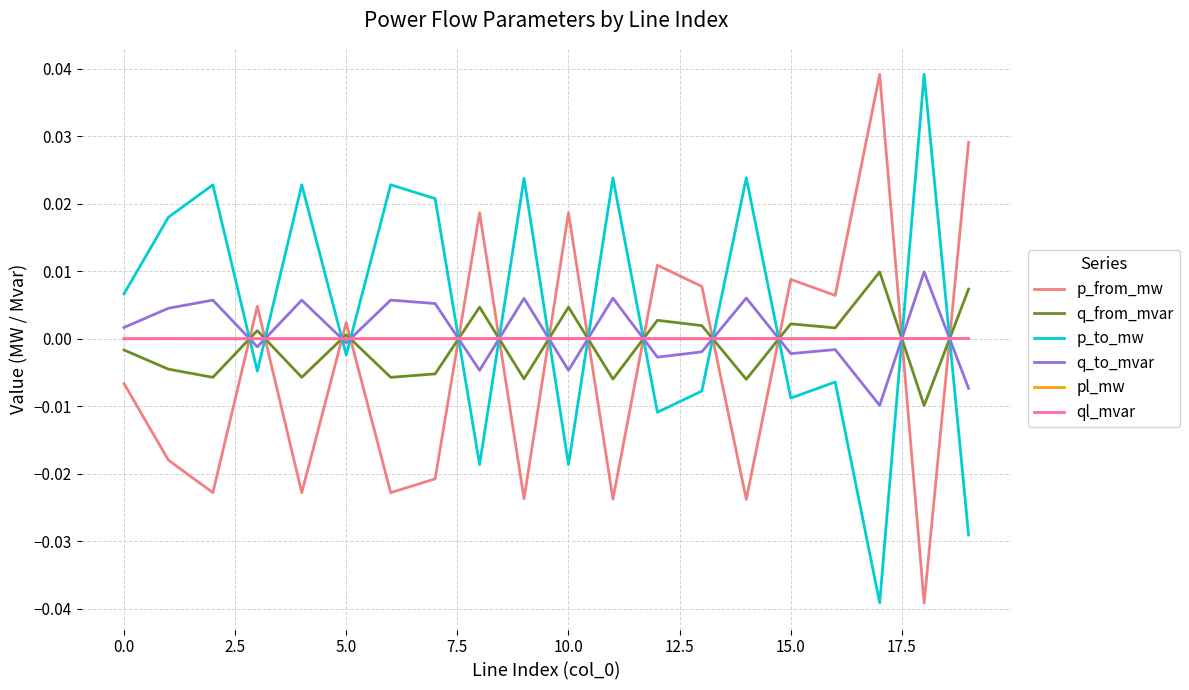

How many times do pl_mw and p_to_mw cross each other?

13